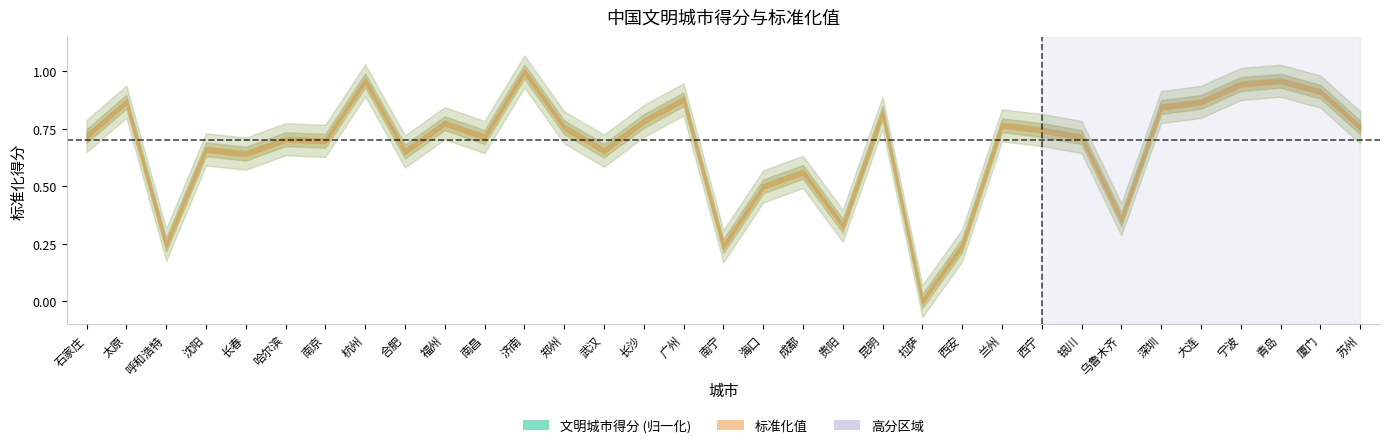

Where is 标准化值 nearest to the value 0?

拉萨